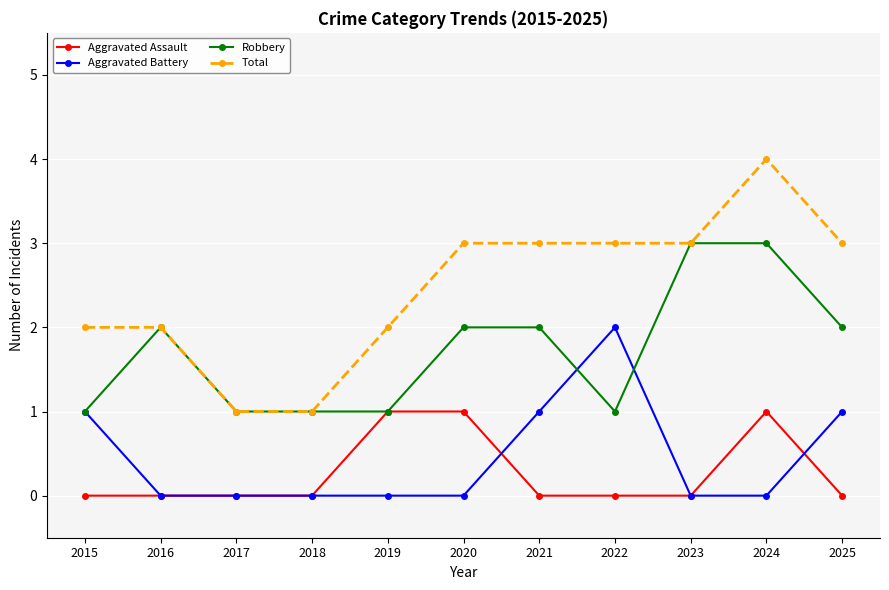

What is the value of the Total point at the 1st from the left?

2